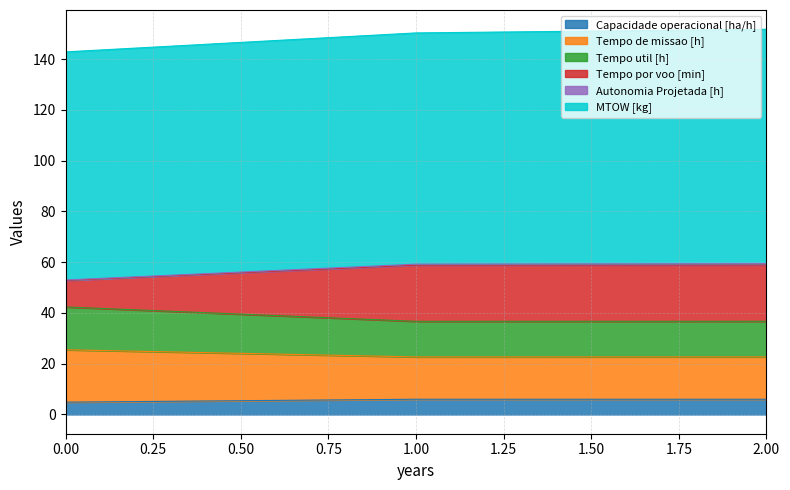

Is the value of Tempo por voo [min] at 1 greater than the value of Capacidade operacional [ha/h] at 0?

Yes